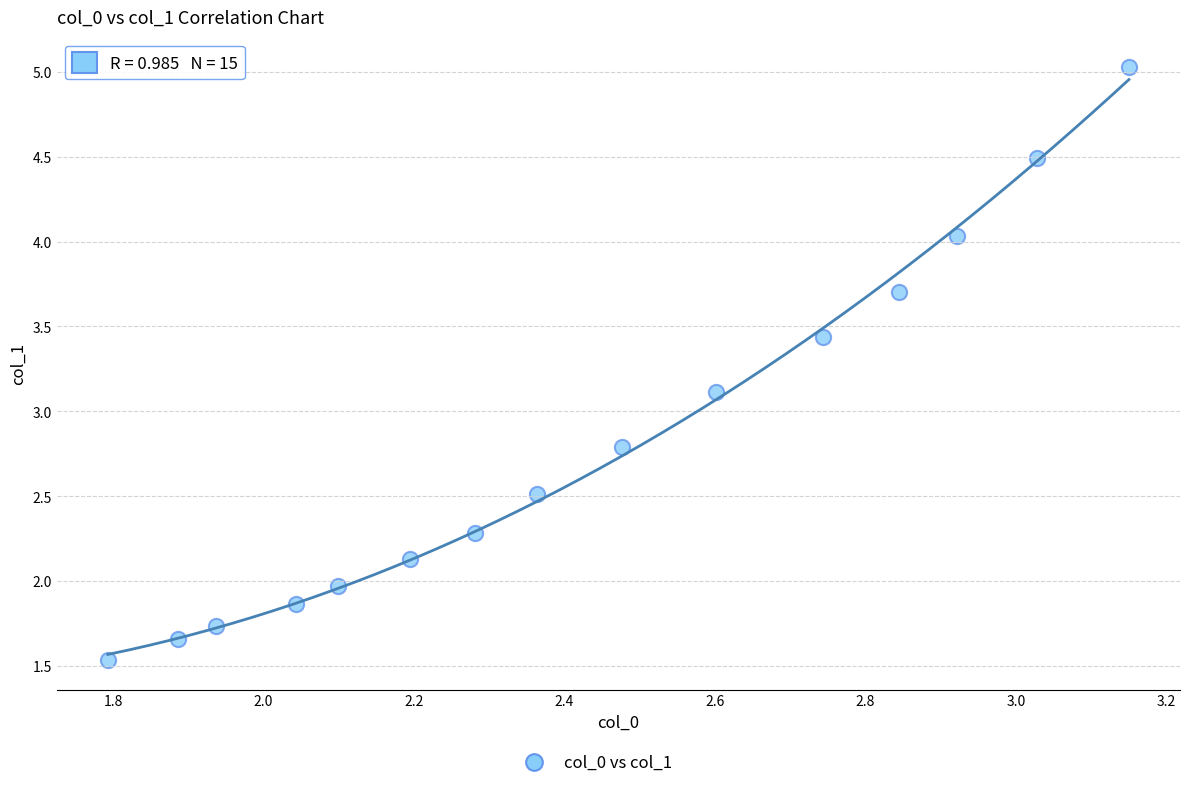

What Y value in the scatter plot is closest to 3?

3.1